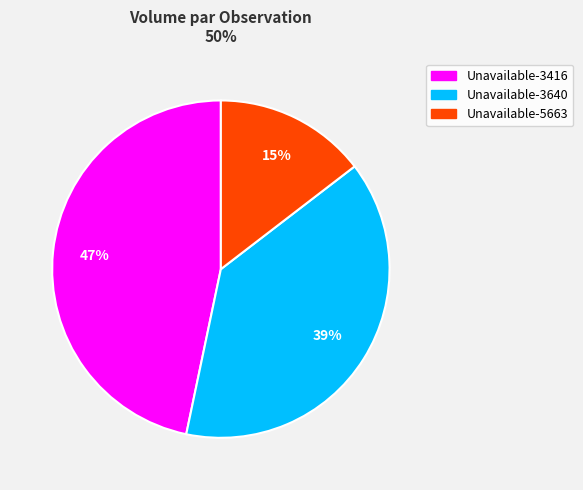

Does any single category account for the majority?

No